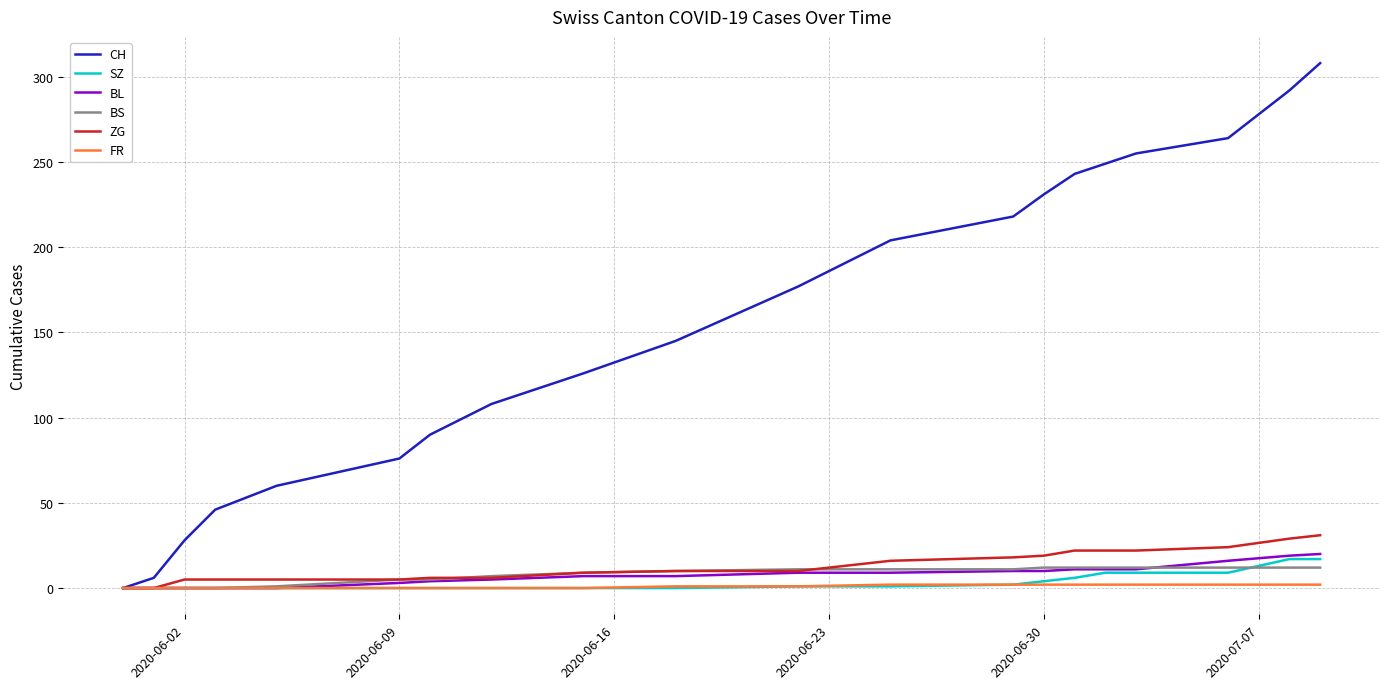

What is the maximum value shown in the chart?

308